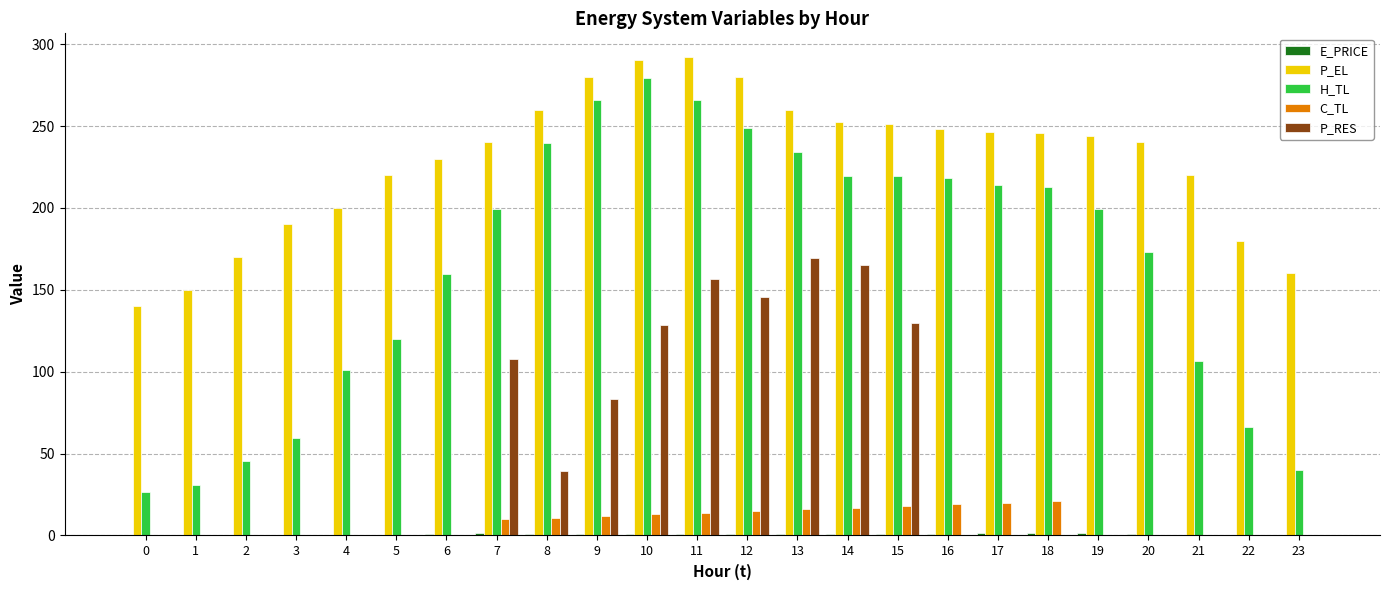

Is the value of H_TL at 7 greater than the value of P_EL at 7?

No